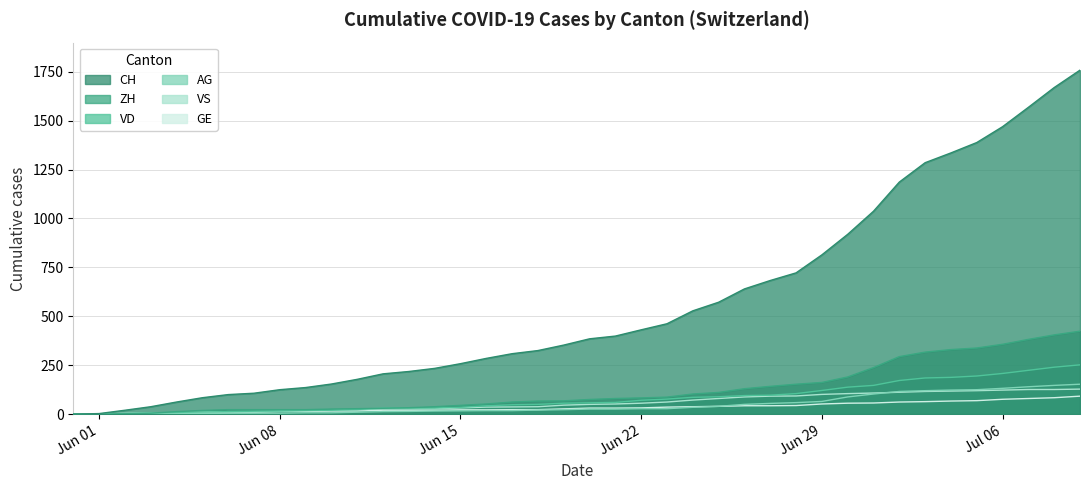

Reading left to right, transcribe all the data shown in this chart.

CH: 0	3	20	38	62	84	100	107	125	136	154	178	206	218	234	258	285	309	325	353	385	399	431	462	528	572	640	683	722	814	919	1037	1186	1285	1335	1388	1469	1568	1669	1758
ZH: 0	0	2	5	13	19	23	23	23	23	26	28	30	33	38	45	52	62	67	68	75	80	83	87	103	111	130	142	153	162	190	238	294	317	330	338	357	382	405	424
VD: 0	0	4	6	9	11	13	15	16	19	20	24	31	31	32	35	43	48	50	56	58	60	71	77	86	89	95	97	105	121	138	147	172	185	188	195	208	224	240	252
VS: 0	1	2	2	4	6	7	9	14	15	19	23	27	27	27	32	36	37	38	46	50	52	56	62	72	80	88	92	93	101	105	108	112	116	118	120	123	126	126	128
AG: 0	0	0	1	3	3	5	5	5	7	7	10	13	14	16	17	18	18	21	23	26	26	28	28	35	40	50	55	59	65	88	103	116	120	123	125	132	140	147	153
GE: 0	1	4	6	8	10	13	13	14	14	16	16	20	20	20	22	22	23	23	27	31	31	32	36	38	40	43	43	44	52	56	57	62	64	67	69	76	80	84	92